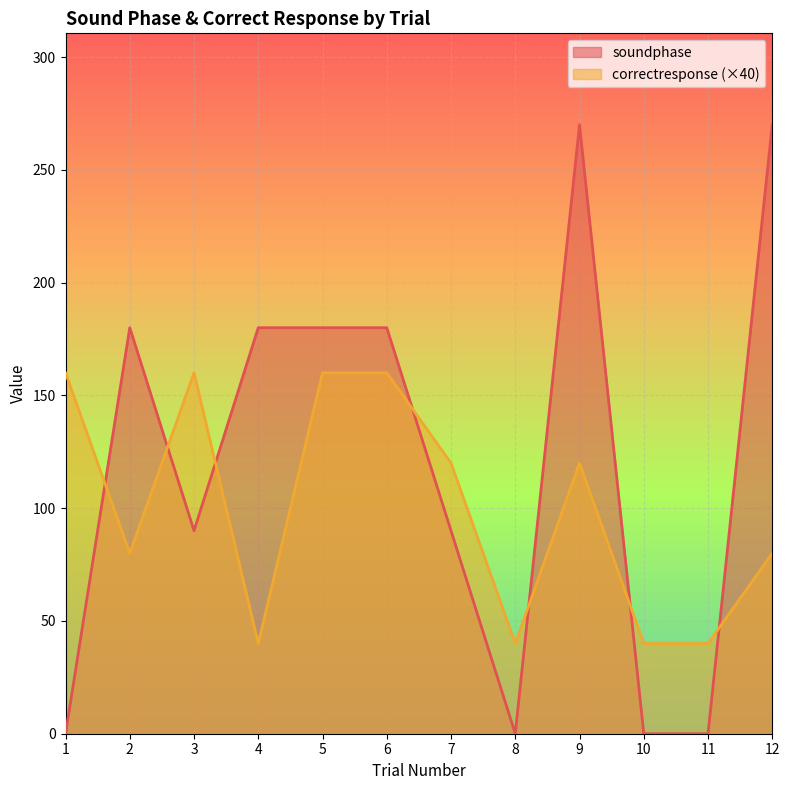

At which category is the sum across all series the highest?

9